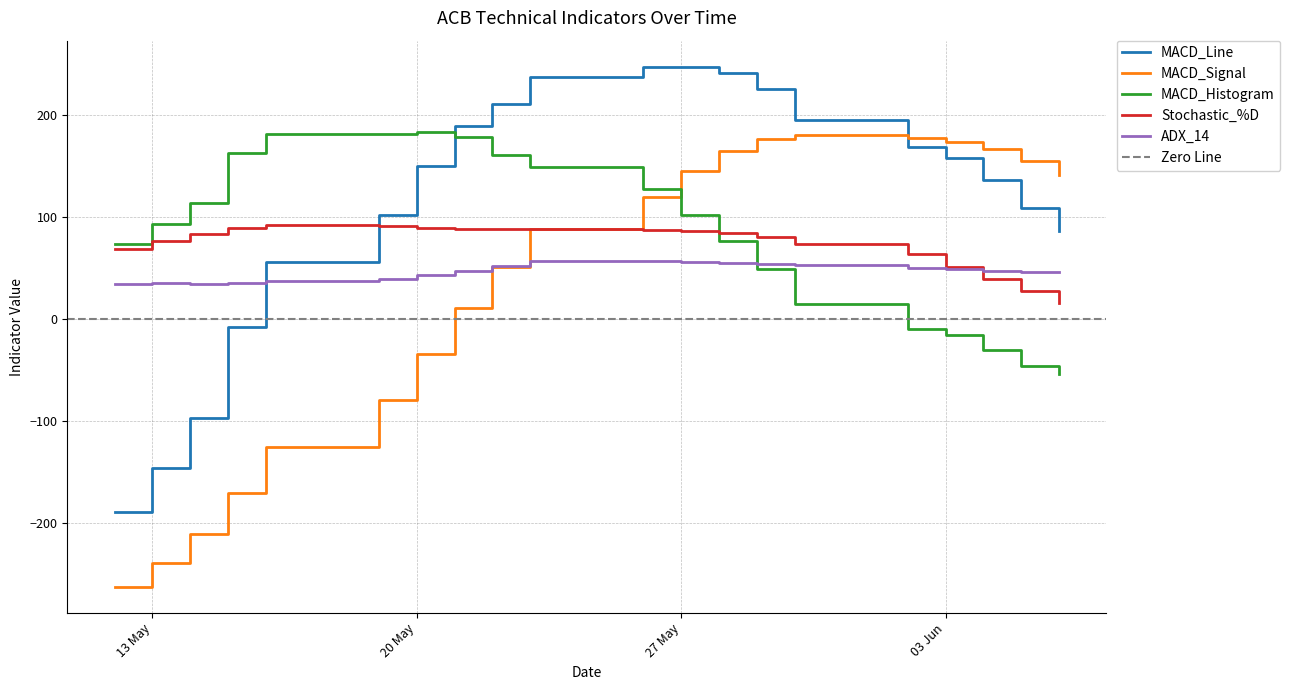

What are all the series names shown in the legend?

MACD_Line, MACD_Signal, MACD_Histogram, Stochastic_%D, ADX_14